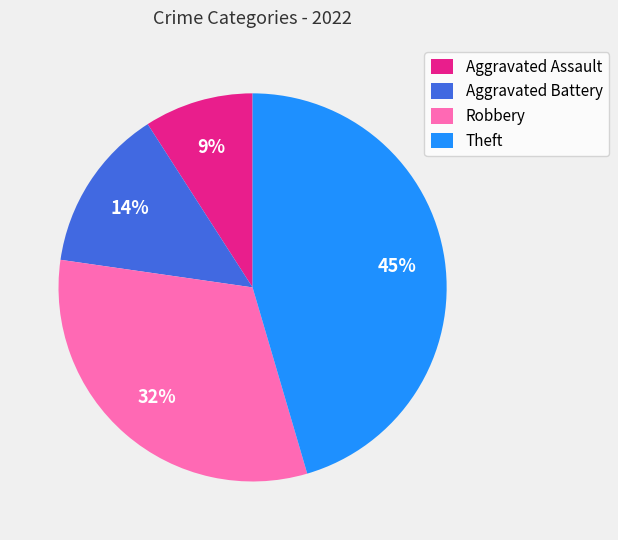

Rank the categories by value from highest to lowest.

Theft, Robbery, Aggravated Battery, Aggravated Assault